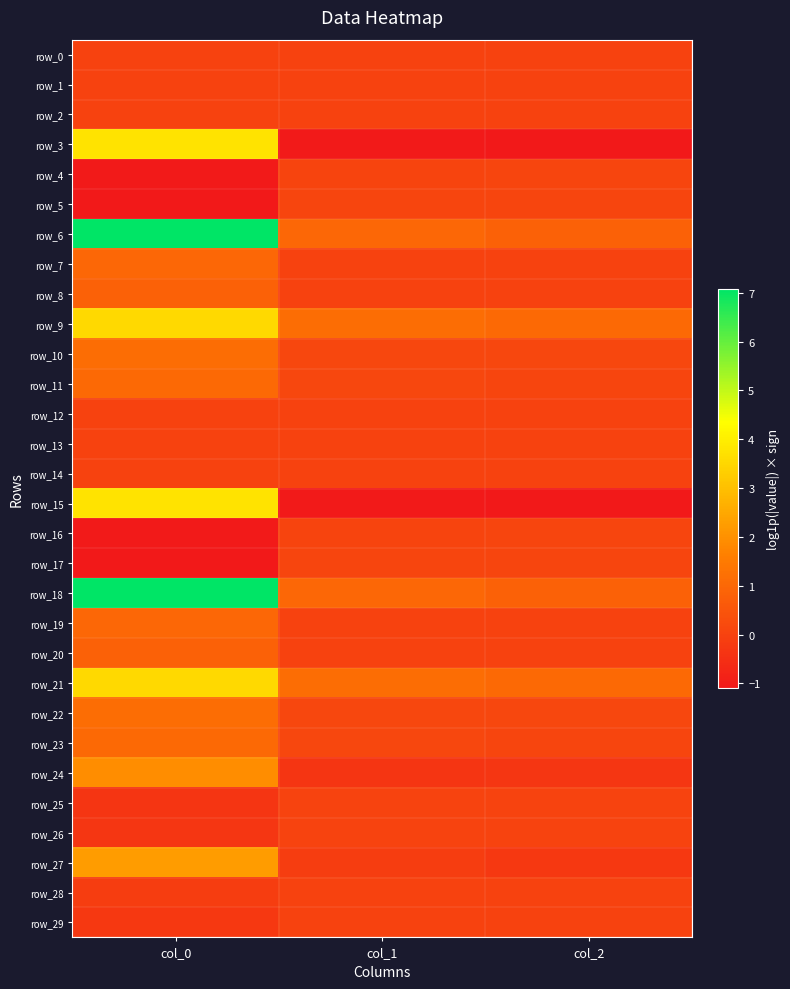

At which label is row_8 closest to 0?

col_2